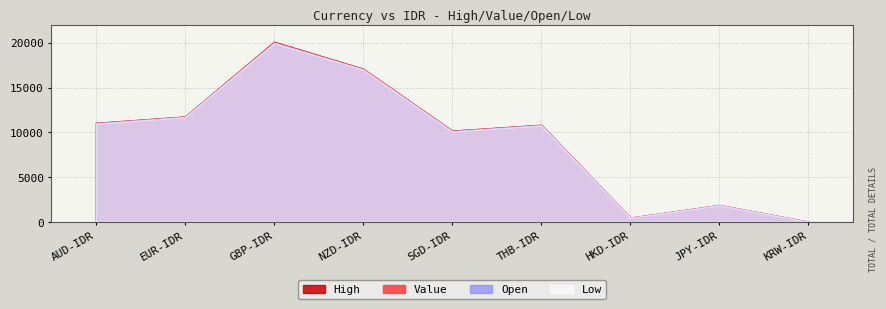

How many times do Open and Value cross each other?

2